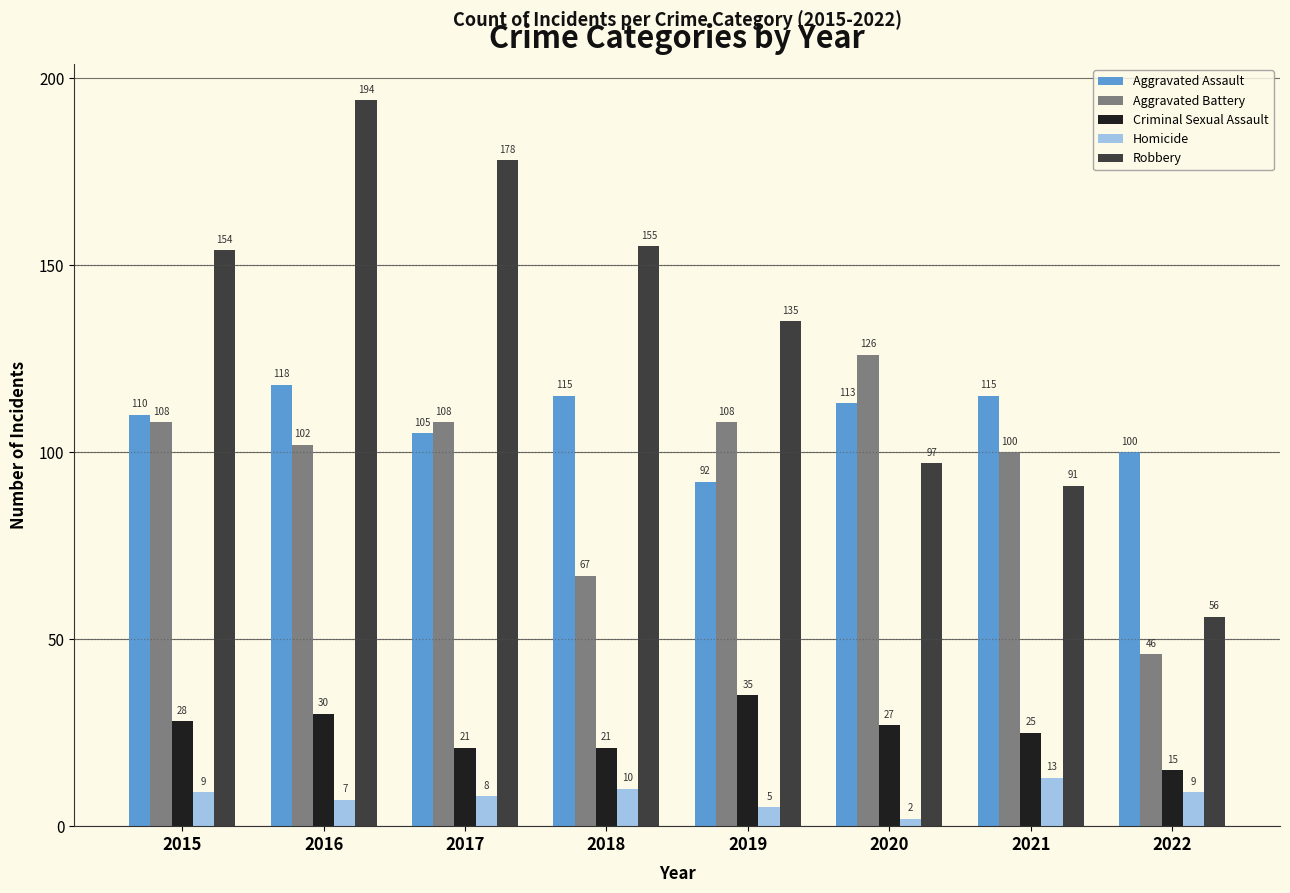

What is the spread (max minus min) of values at 2018?

145